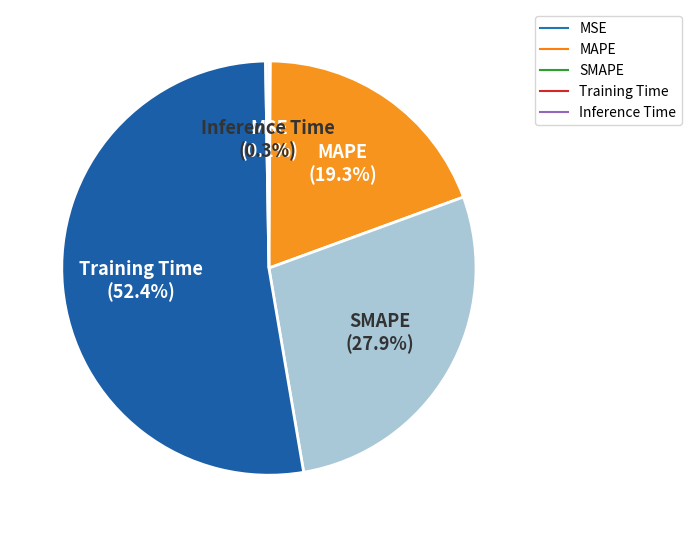

What is the ratio of the value at SMAPE to the value at Training Time?

0.5